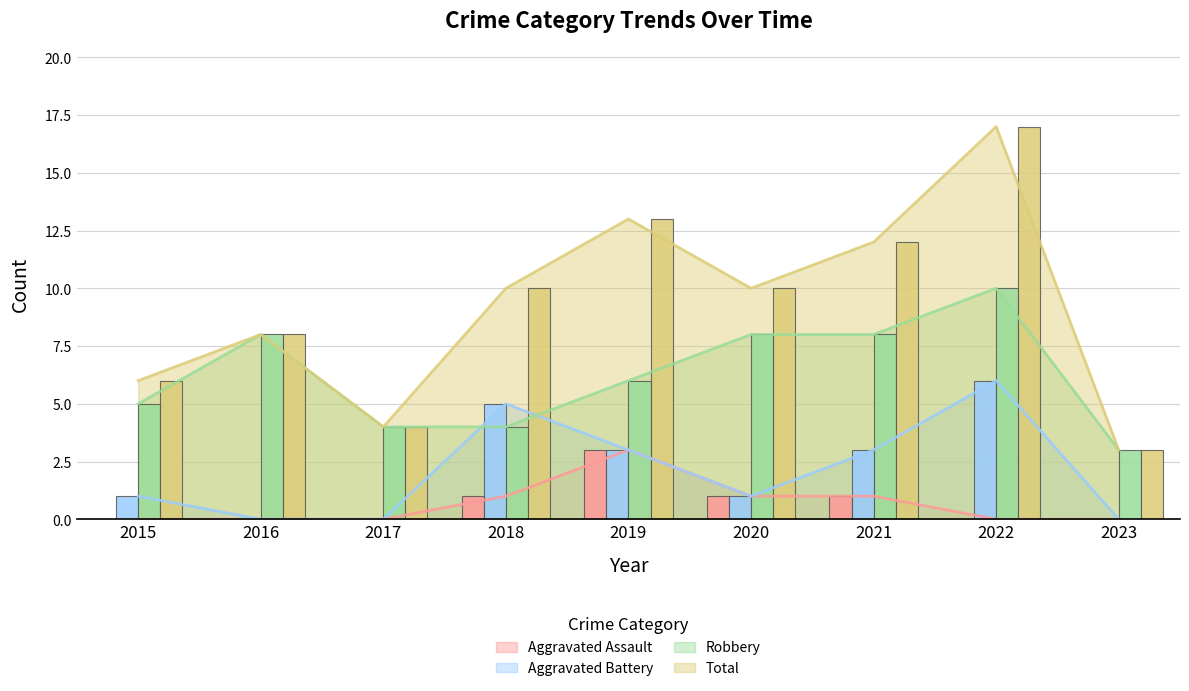

Does the chart contain stacked bars?

No